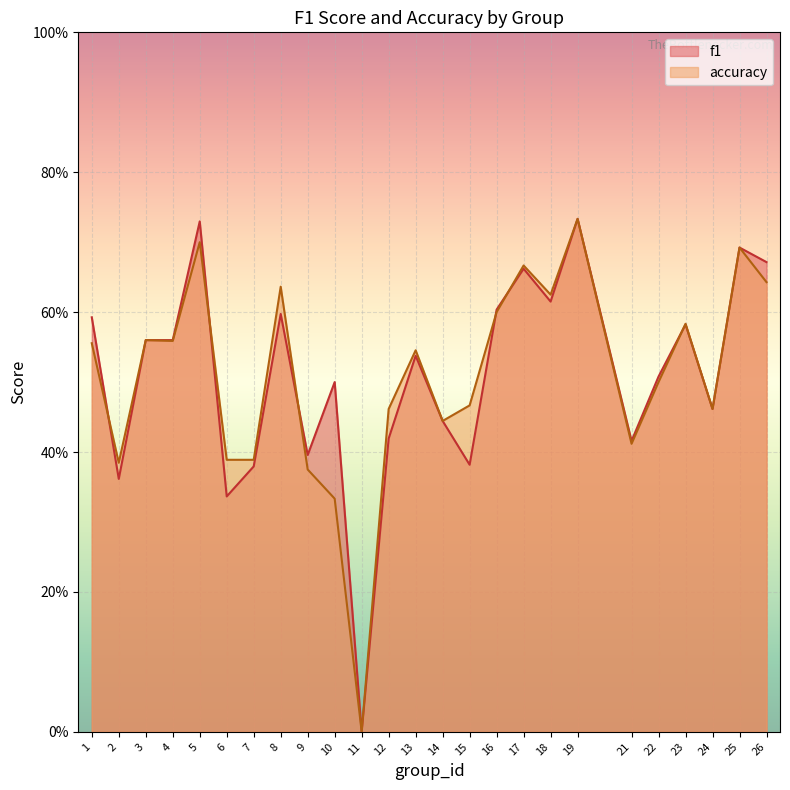

What is the highest value of the accuracy series?

0.7